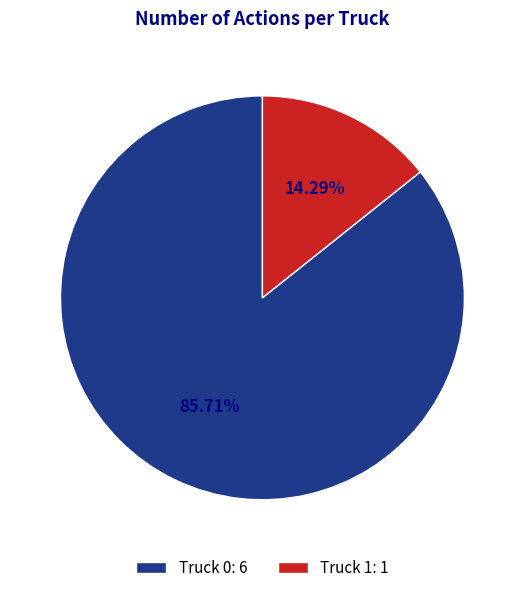

Is it true that Truck 0 is 74% of the pie?

False